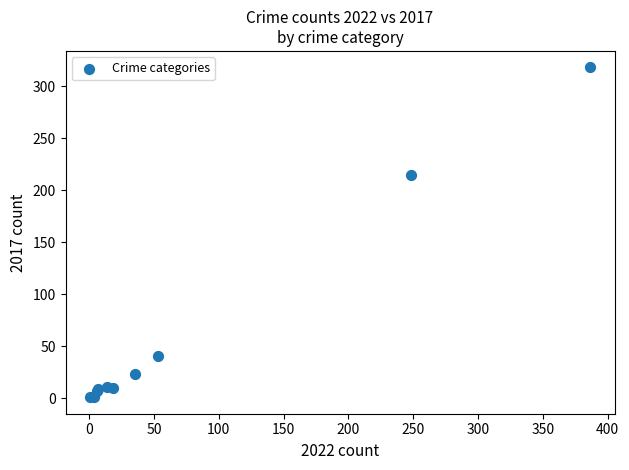

What Y value in the scatter plot is closest to 159?

215